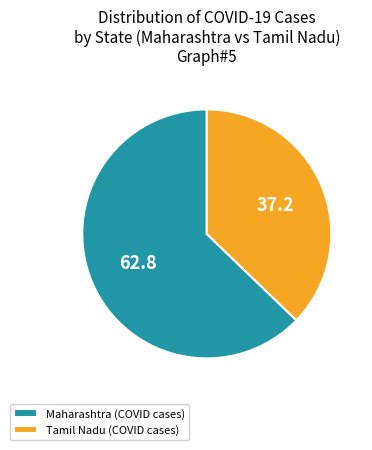

Which category accounts for the majority?

Maharashtra